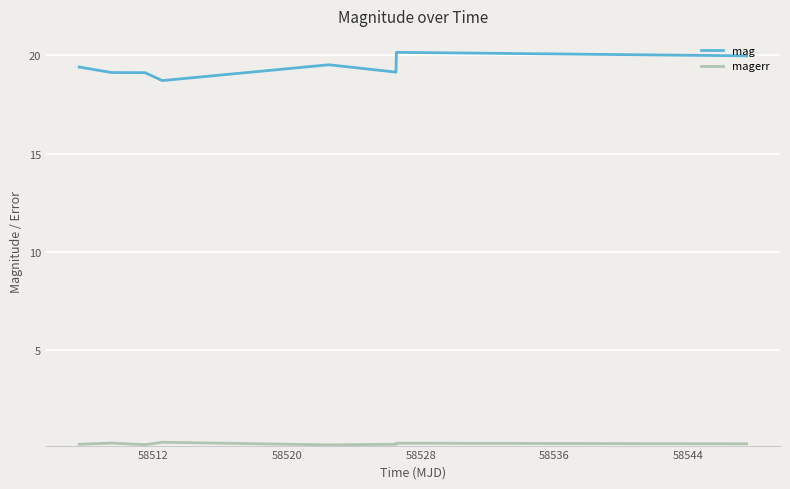

Which series has the largest range (max minus min)?

mag